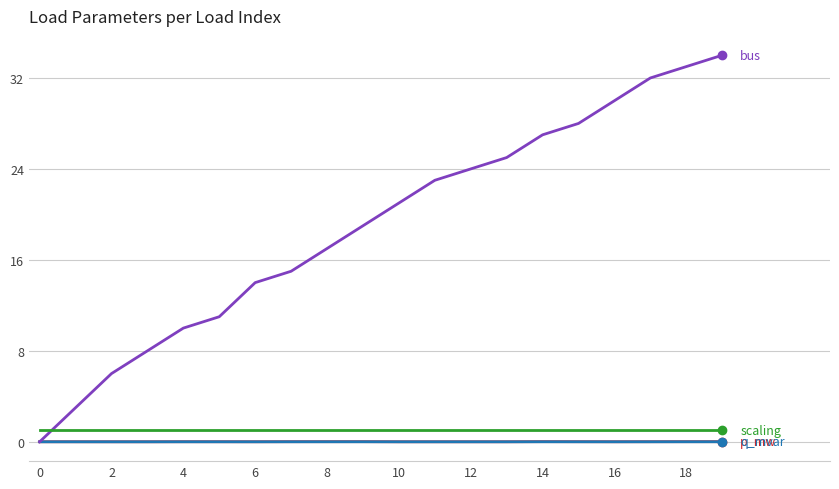

What is the maximum value shown in the chart?

34.0